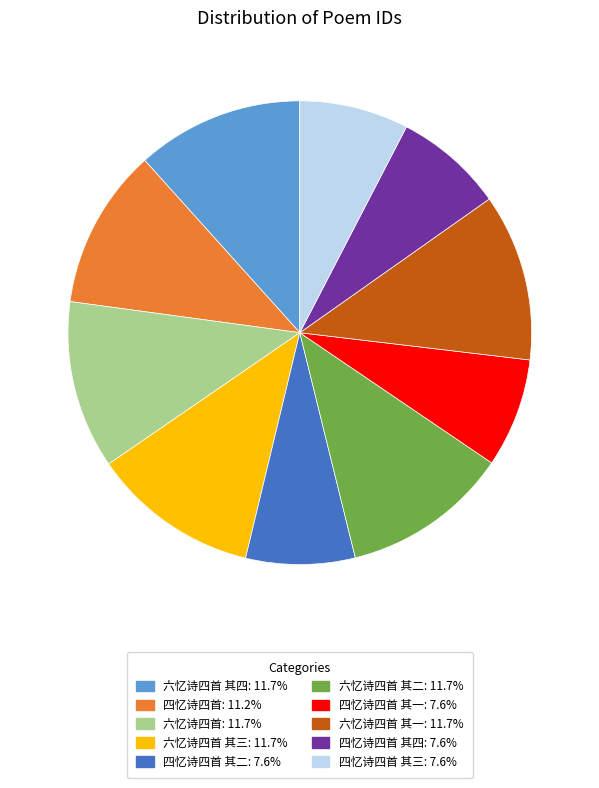

Is there a majority slice in this chart?

No